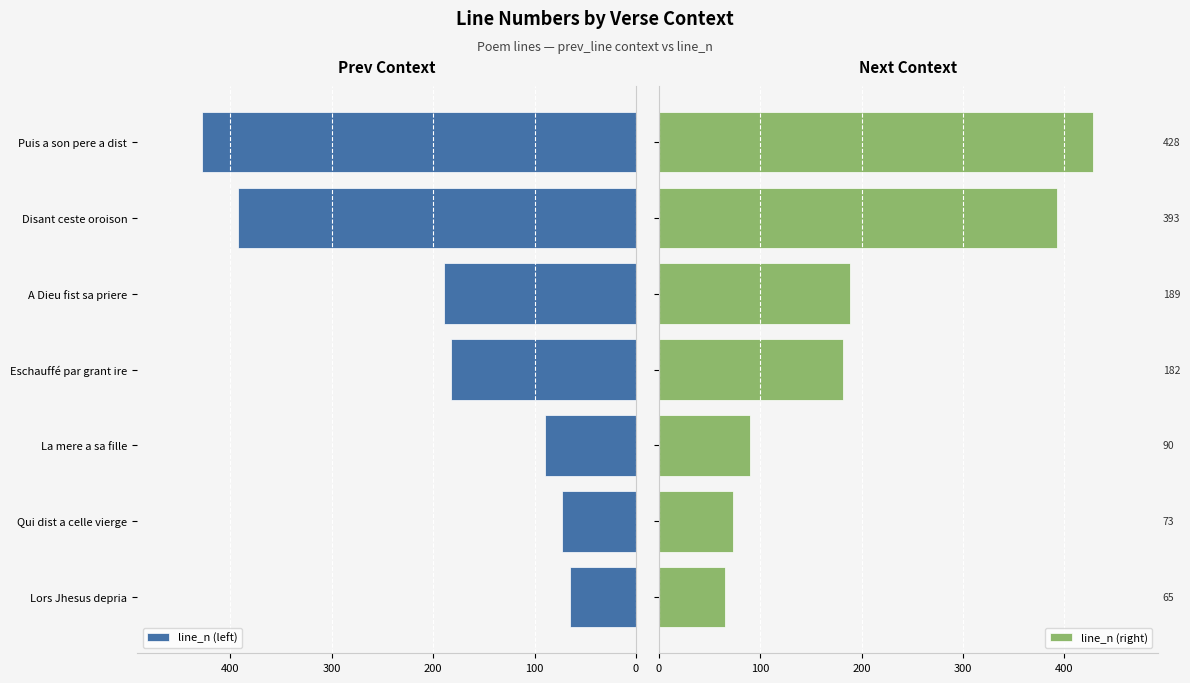

How many data points does each series have?

7